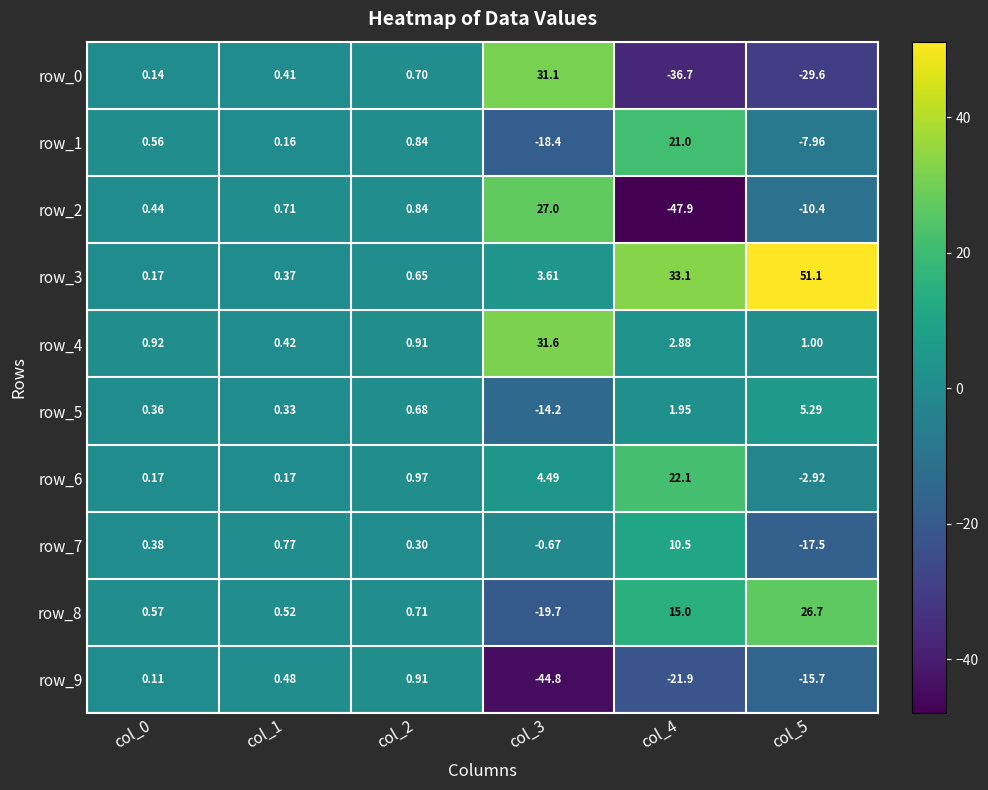

The value of row_2 at col_3 is 27.0. True or false?

True